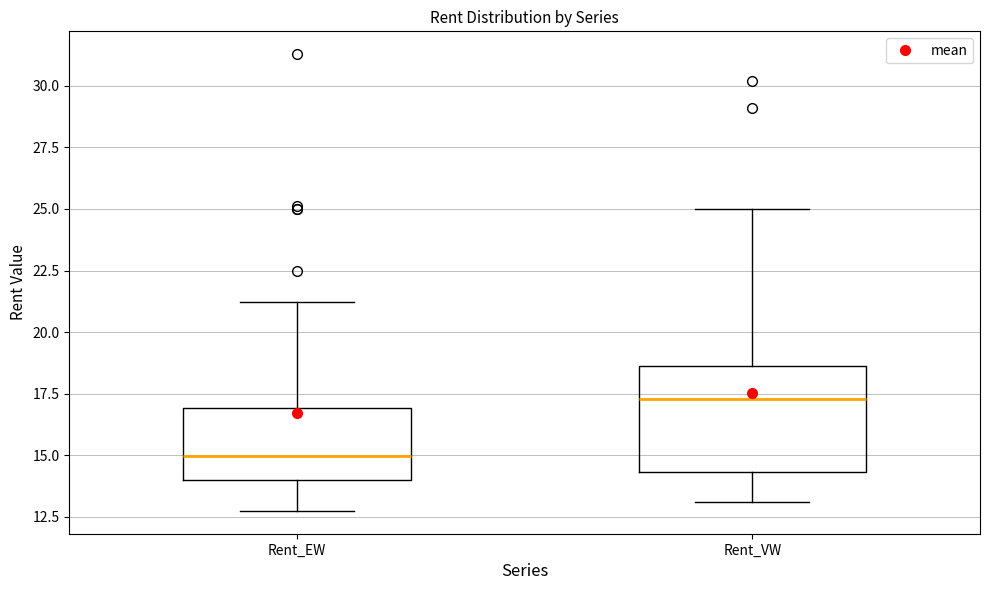

Reading left to right, read every box against the y-axis: the position of its median line, the range the box covers, and the ends of its whiskers. The values are not printed on the chart, so give them approximately, as read against the axis.

Rent_EW: median 15.0, box 14.0 to 17.0, whiskers 12.5 to 21.0
Rent_VW: median 17.5, box 14.5 to 18.5, whiskers 13.0 to 25.0